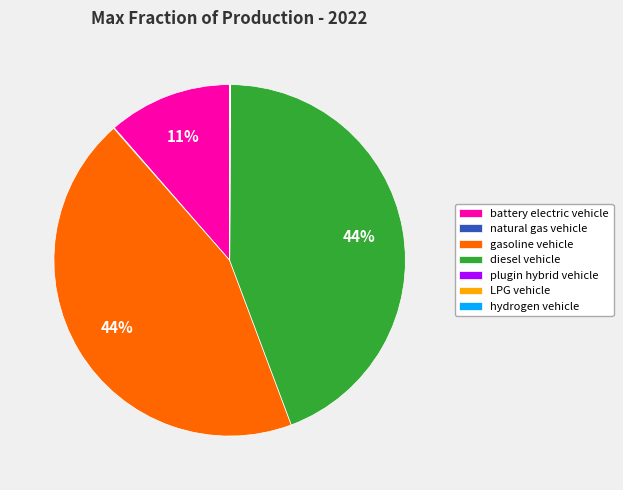

To the nearest percent, what is the difference between the largest and smallest slice percentages?

44%